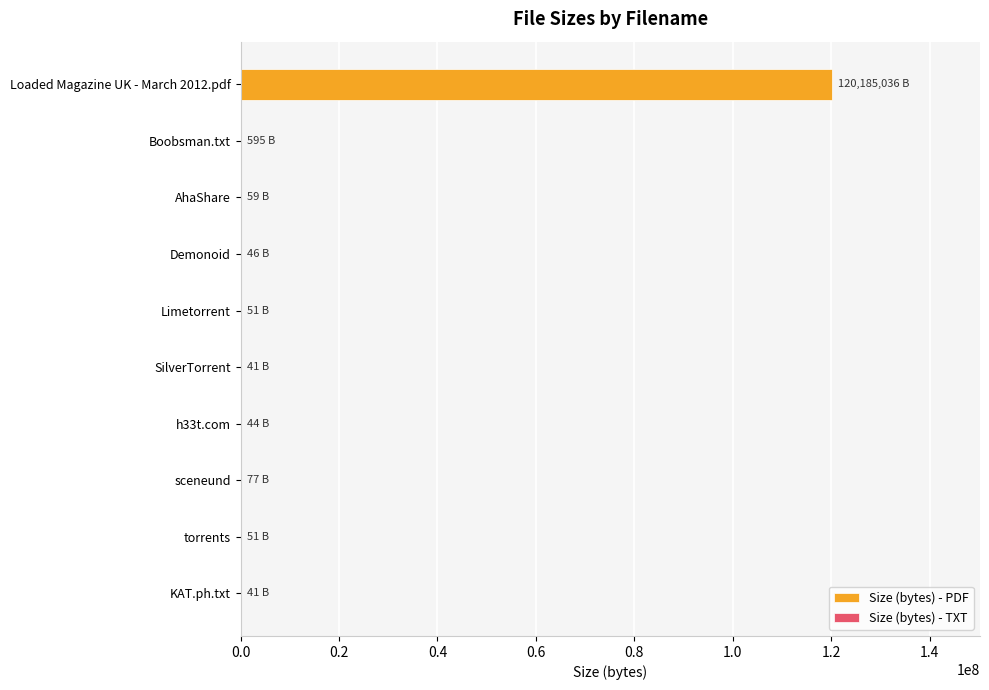

How many data points are less than 51?

4